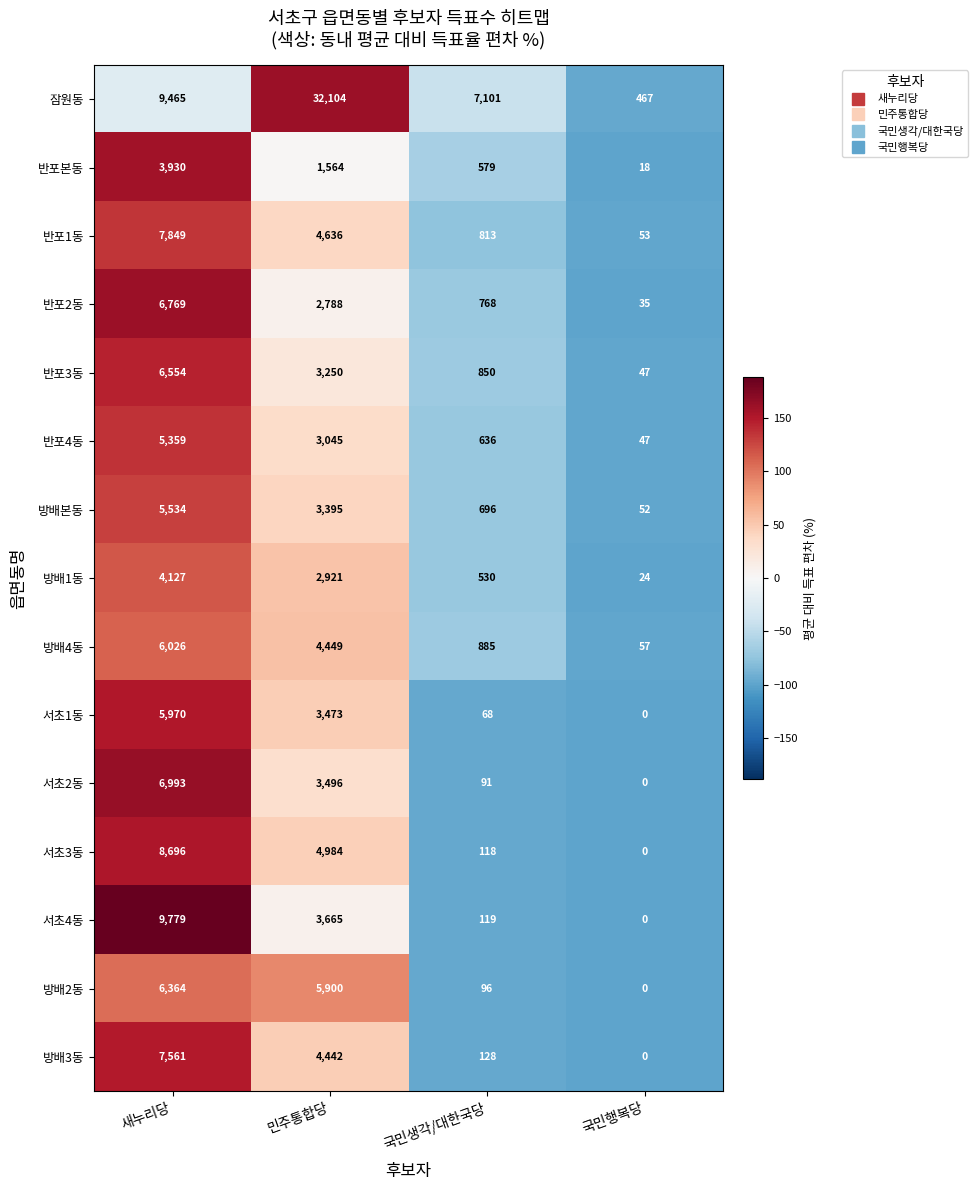

Which series has the widest spread of values?

잠원동